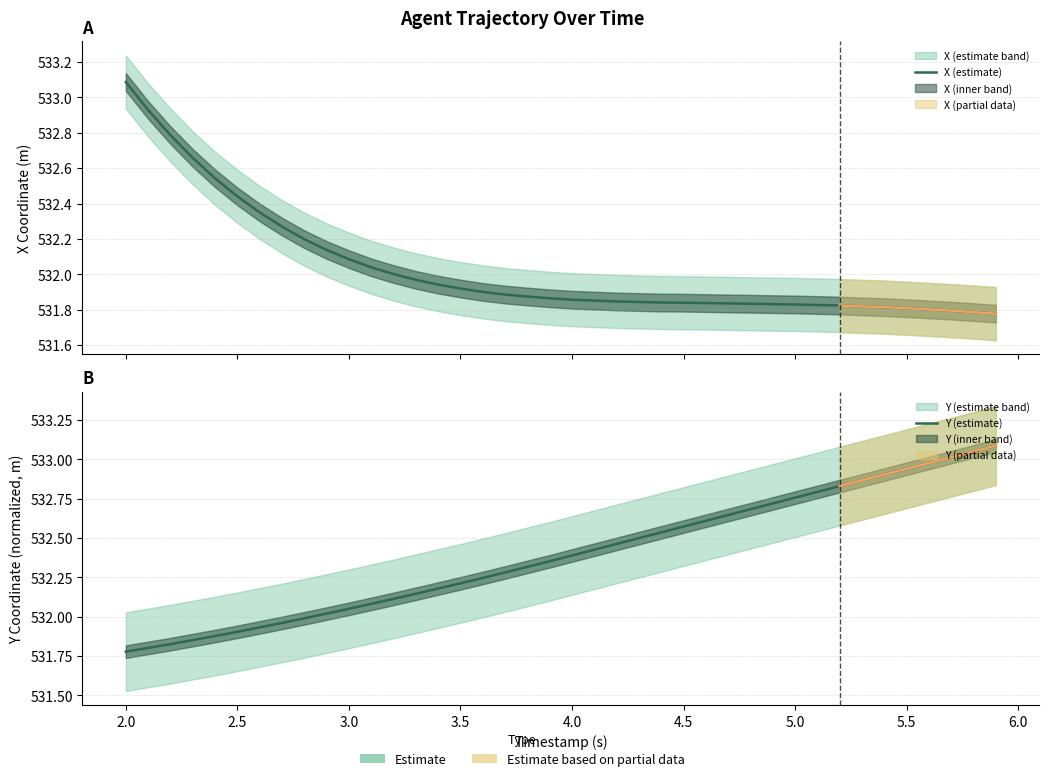

How many times do Y (estimate) and X (estimate) cross each other?

1